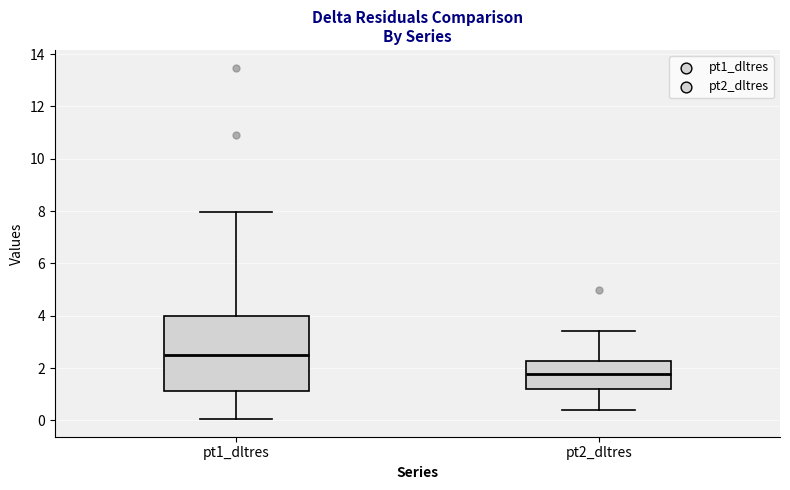

Reading left to right, transcribe this box plot: for each box, give where its median line is, the range the box spans, and where its two whiskers end, as read against the y-axis. The values are not printed on the chart, so give them approximately, as read against the axis.

pt1_dltres: median 2.4, box 1.2 to 4.0, whiskers 0.0 to 8.0
pt2_dltres: median 1.8, box 1.2 to 2.2, whiskers 0.4 to 3.4